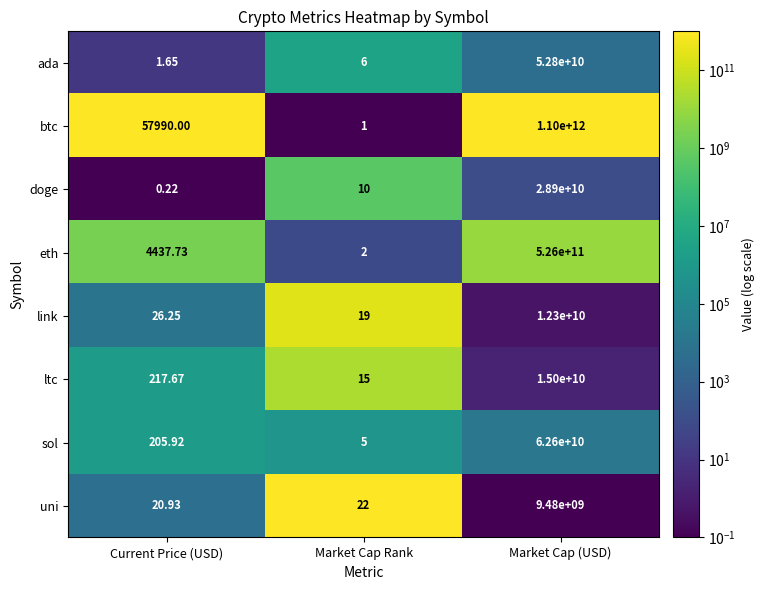

Where does the link series first go above 26?

Current Price (USD)